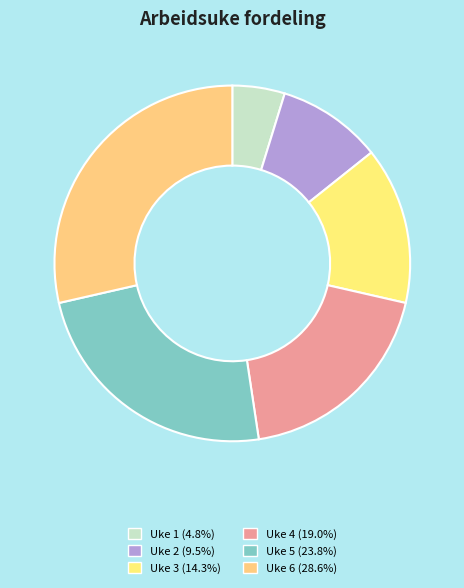

Combined, do Uke 3 and Uke 4 account for over 50%?

No